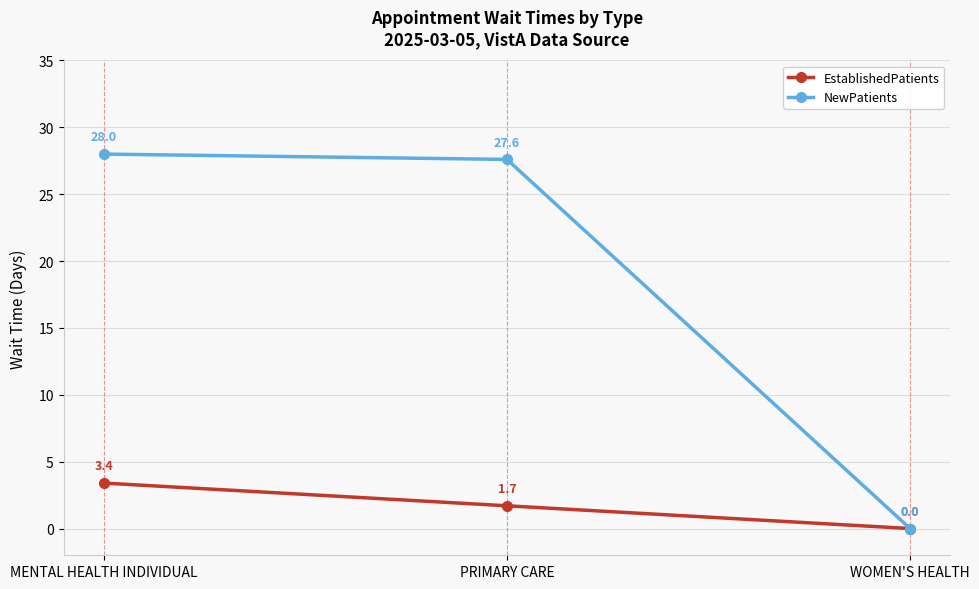

Between MENTAL HEALTH INDIVIDUAL and WOMEN'S HEALTH, which series saw the biggest shift?

NewPatients